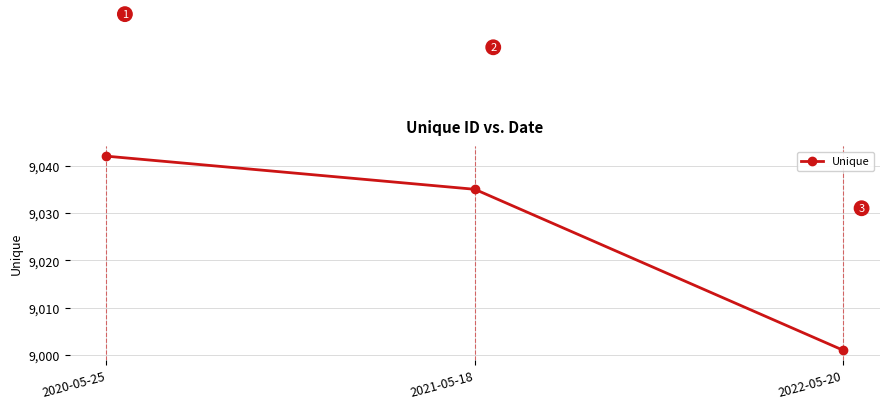

How many lines are shown in the chart?

1